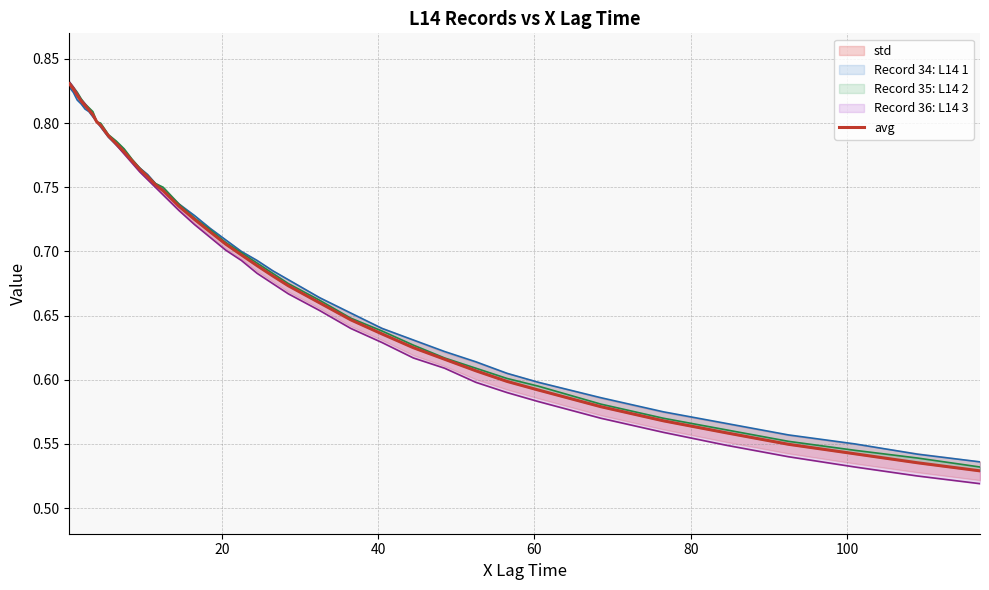

Reading left to right, what are all the values shown in this chart?

0.8	0.8	0.8	0.8	0.8	0.8	0.8	0.8	0.8	0.8	0.8	0.8	0.8	0.8	0.8	0.8	0.7	0.7	0.7	0.7	0.7	0.7	0.7	0.7	0.7	0.7	0.6	0.6	0.6	0.6	0.6	0.6	0.6	0.6	0.6	0.6	0.5	0.5	0.5	0.5